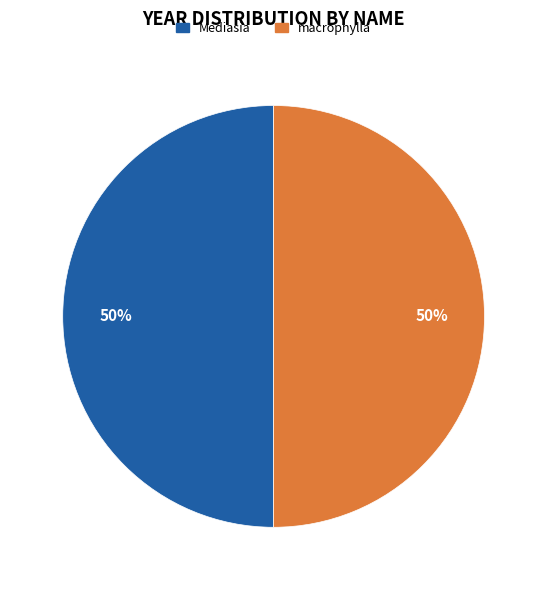

Is it true that macrophylla is 61% of the pie?

False